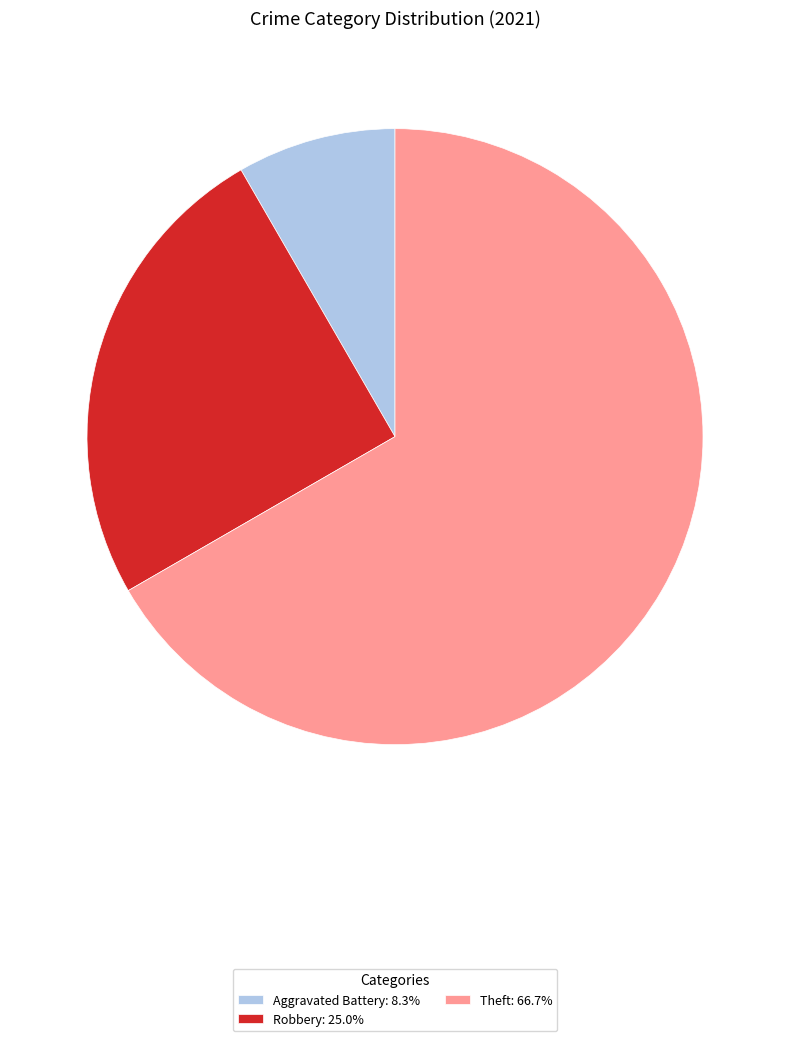

Do Aggravated Battery: 8.3% and Robbery: 25.0% together represent more than half of the pie?

No